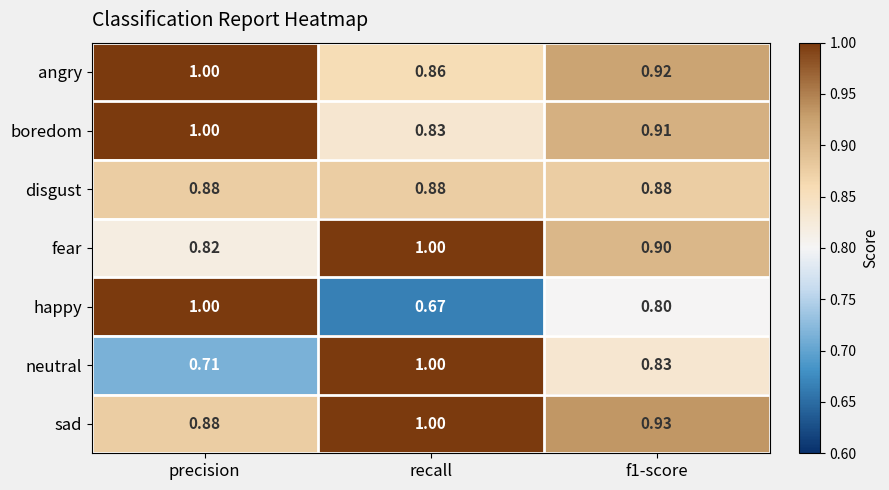

Which category has the lowest value across all series?

recall